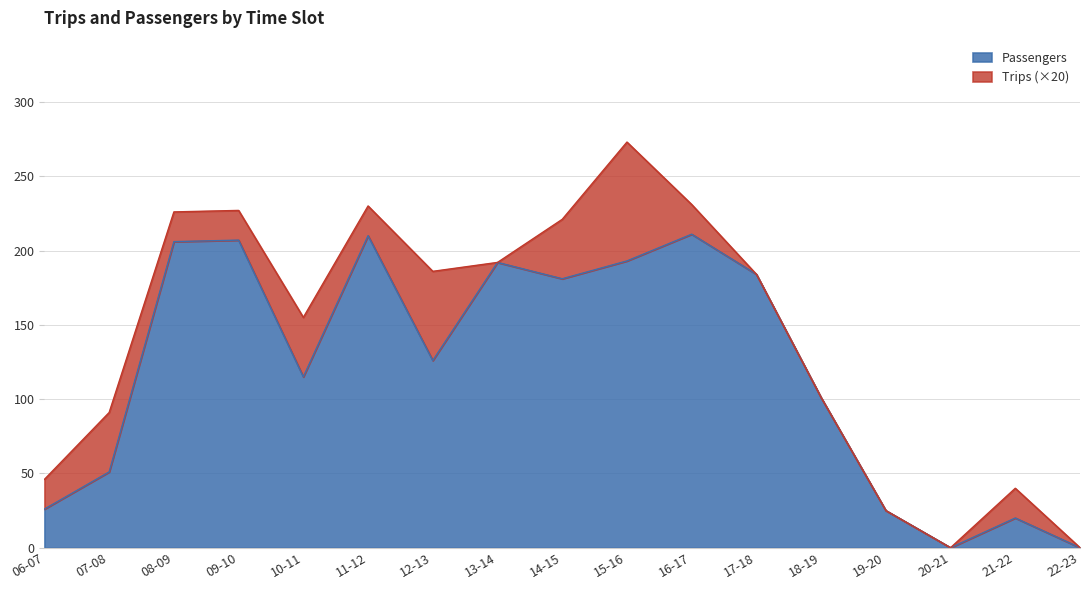

Where does the data first go above 126?

08-09